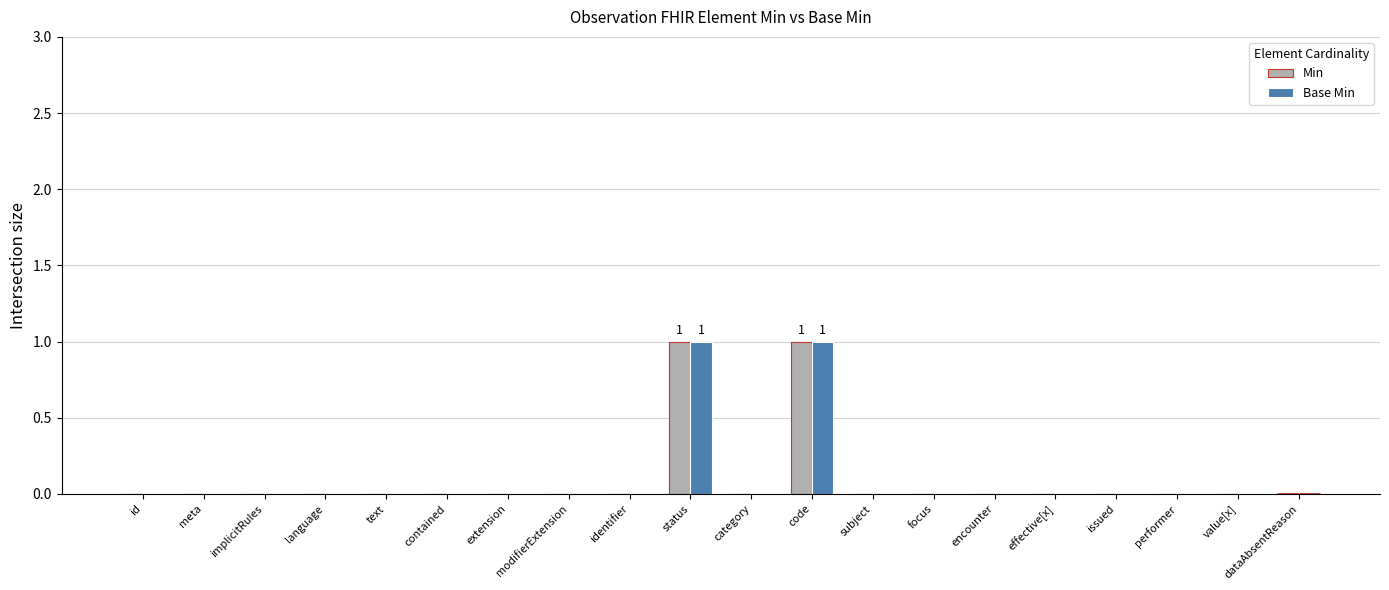

True or false: Min has a value of -1 at issued.

False